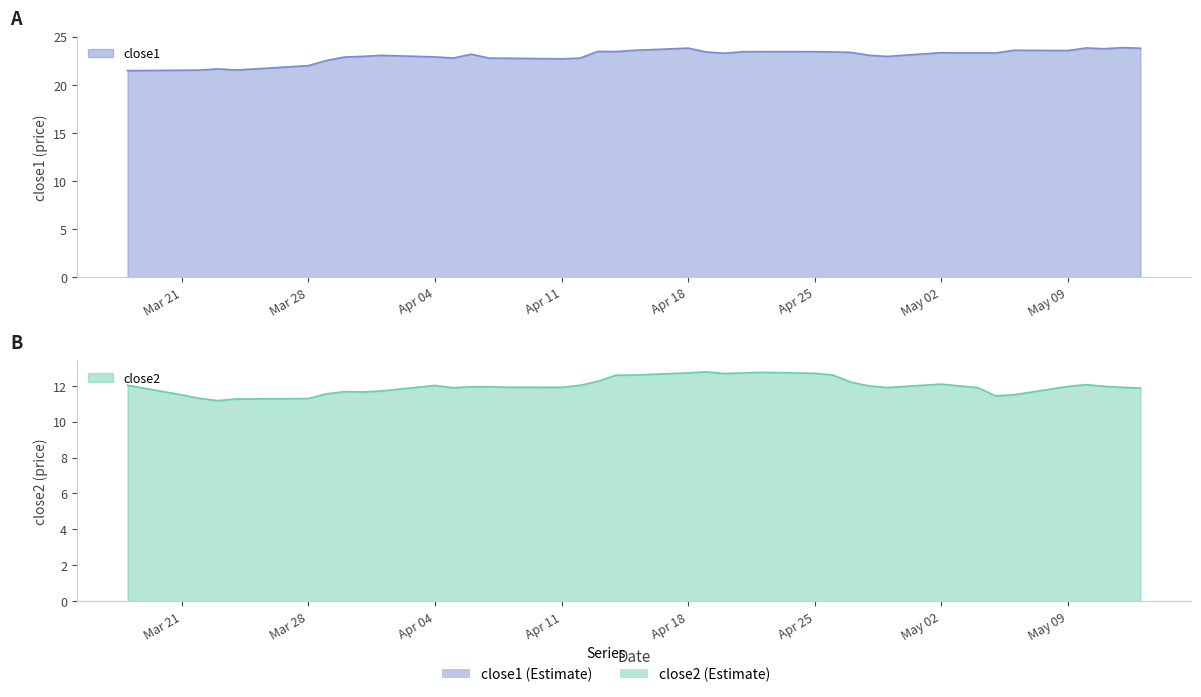

What is the difference between the highest and lowest values at 2016-04-06?

11.2